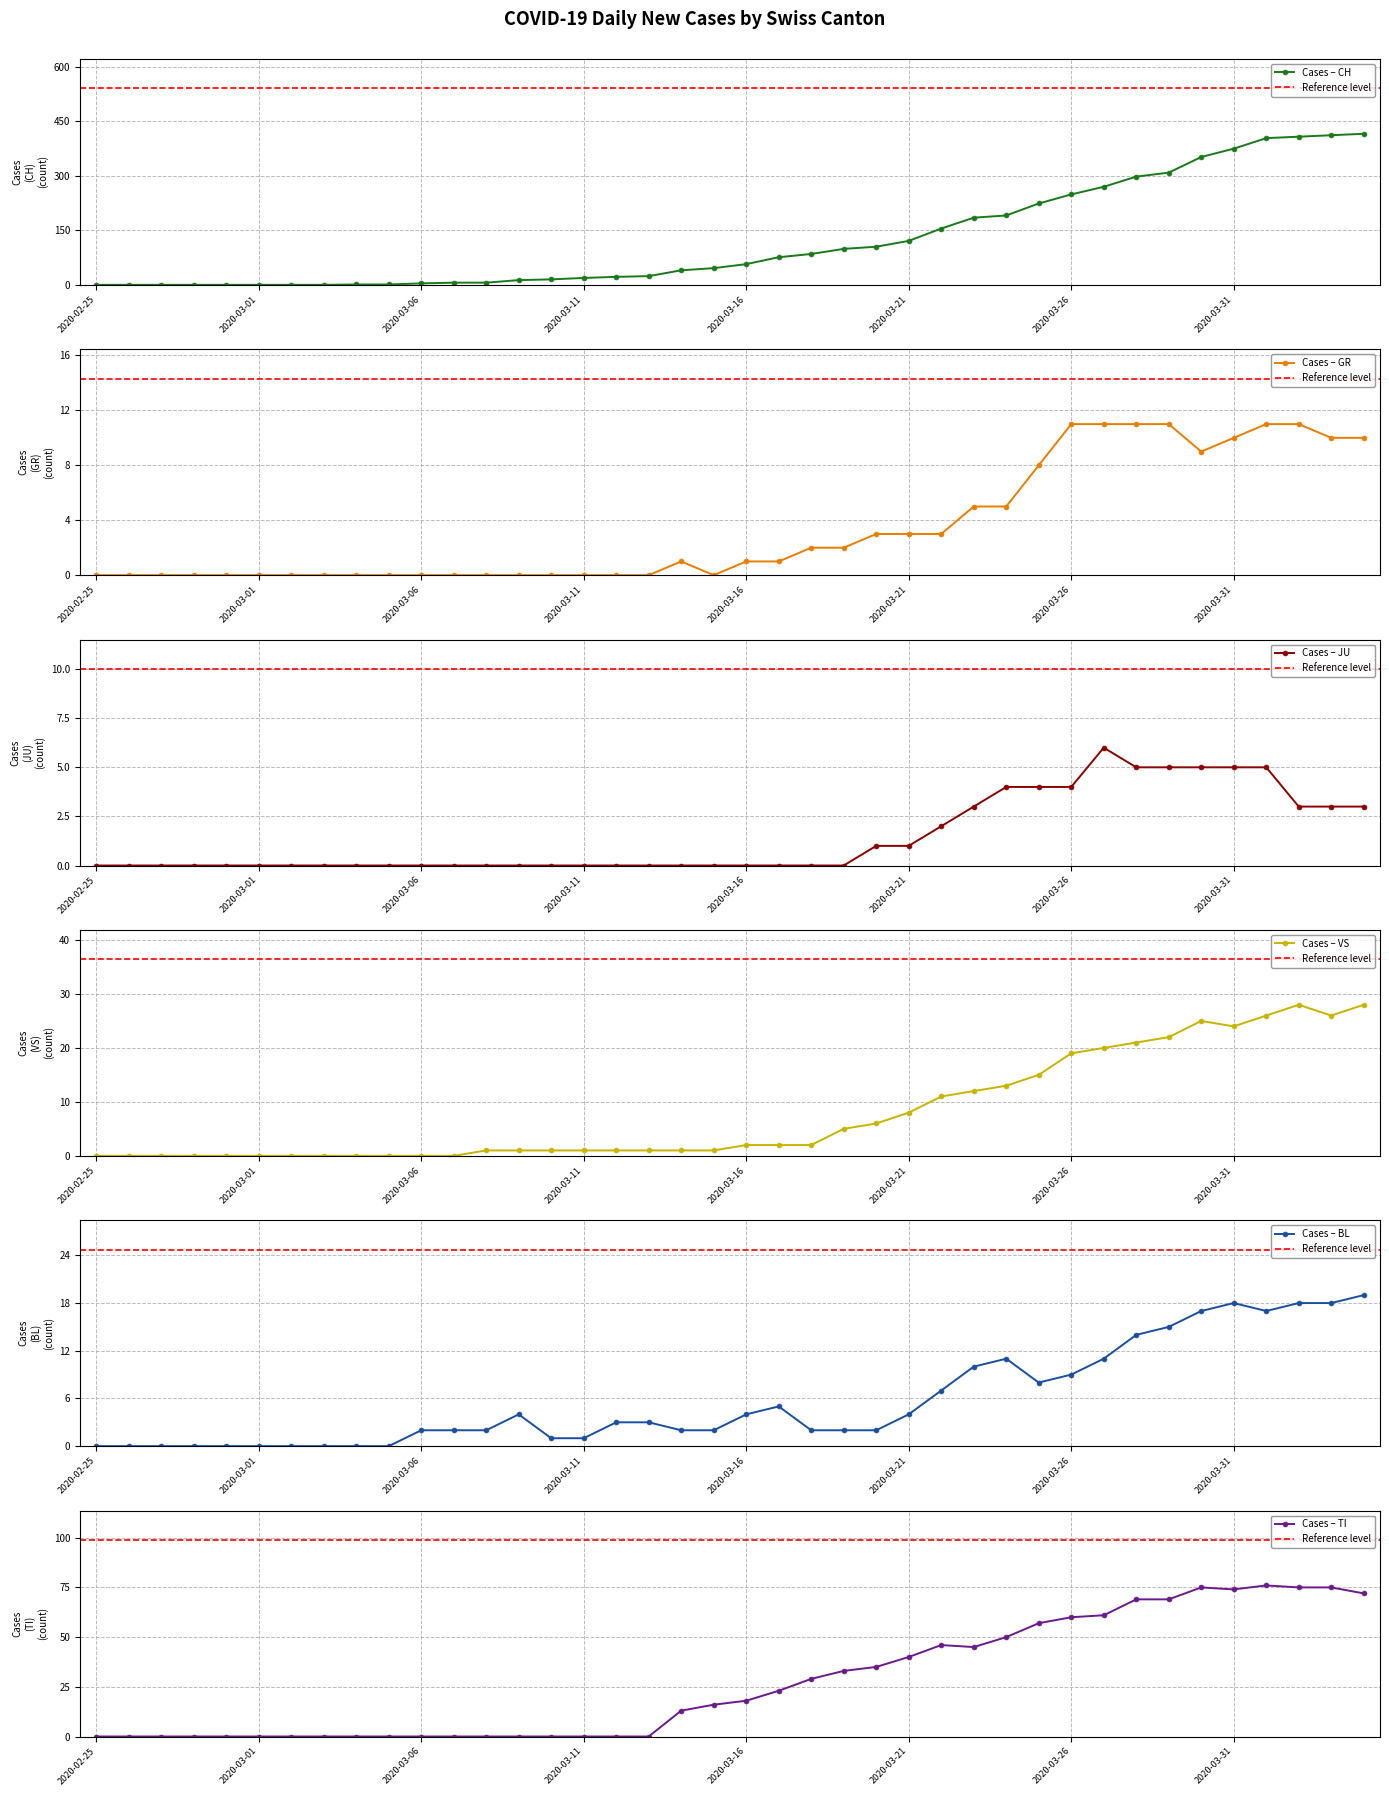

What is the label of the 38th point from the right?

2020-02-27